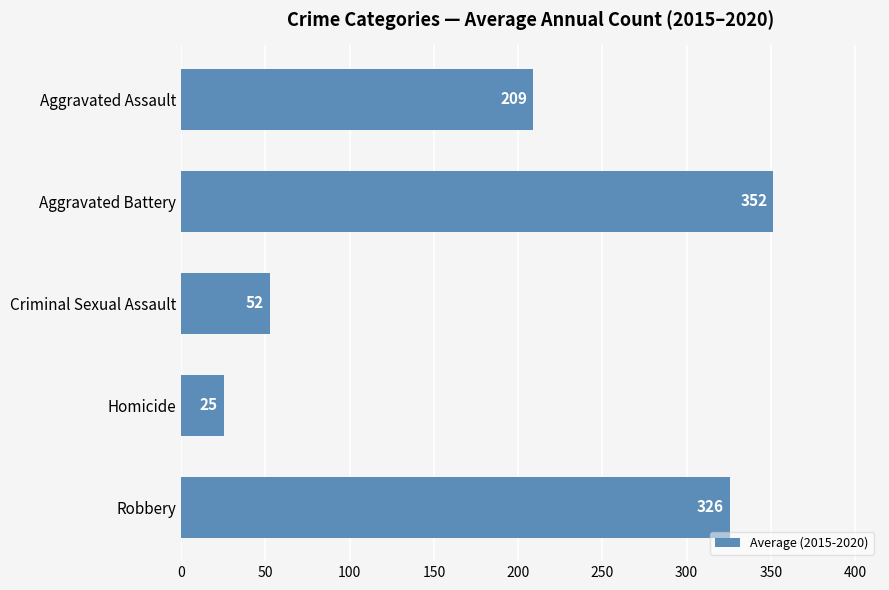

Between Aggravated Battery and Robbery, which is larger?

Aggravated Battery